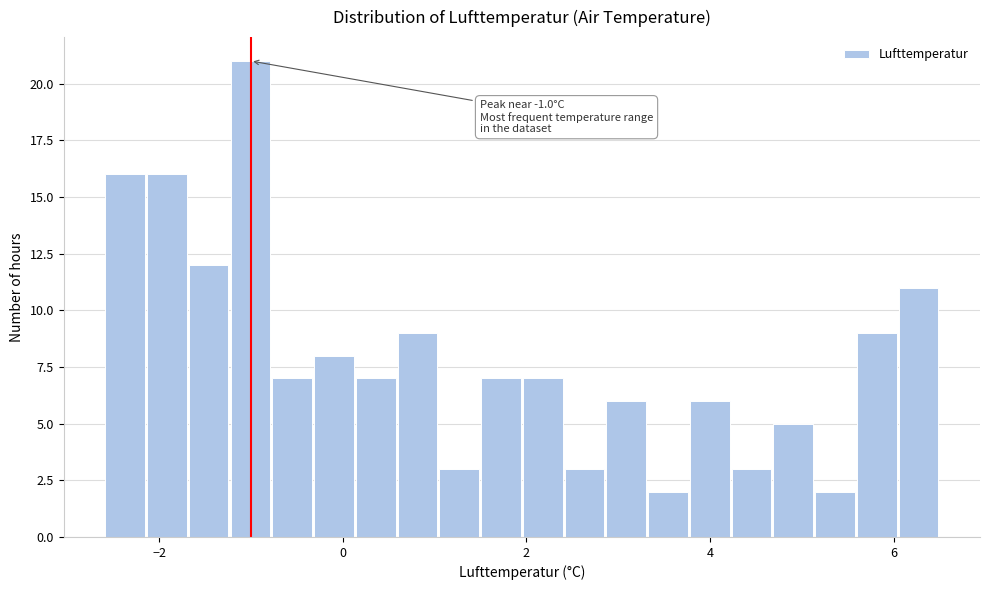

Read against the x-axis, roughly where is the centre of the tallest bar?

-1.0